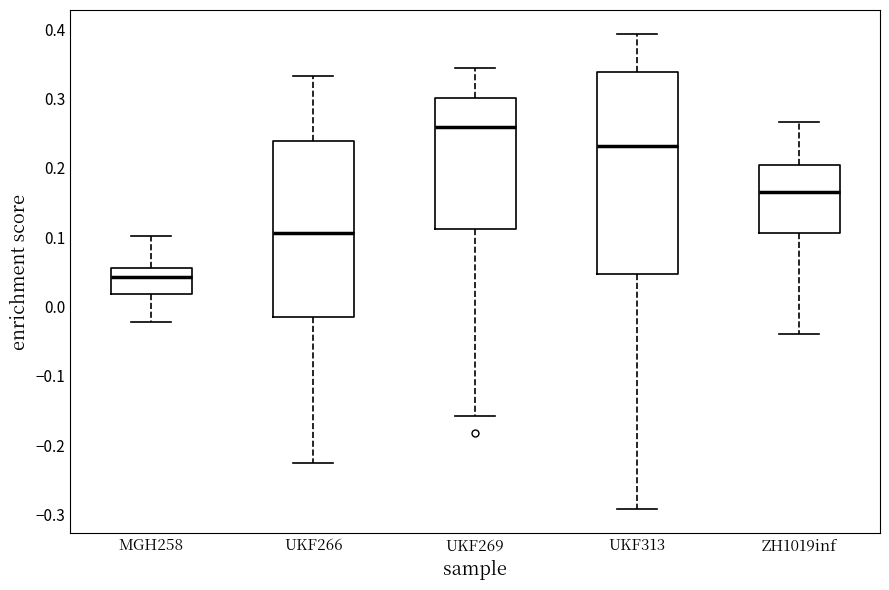

Reading left to right, read every box against the y-axis: the position of its median line, the range the box covers, and the ends of its whiskers. The values are not printed on the chart, so give them approximately, as read against the axis.

MGH258: median 0.04, box 0.02 to 0.06, whiskers -0.02 to 0.10
UKF266: median 0.11, box -0.01 to 0.24, whiskers -0.23 to 0.33
UKF269: median 0.26, box 0.11 to 0.30, whiskers -0.16 to 0.34
UKF313: median 0.23, box 0.05 to 0.34, whiskers -0.29 to 0.39
ZH1019inf: median 0.16, box 0.11 to 0.20, whiskers -0.04 to 0.27